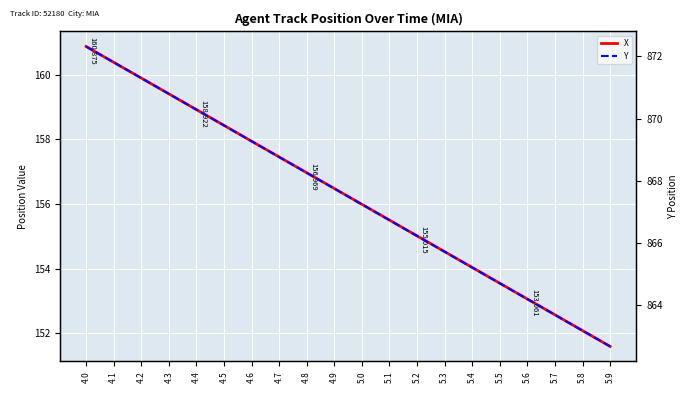

List the series in order of their peak value, lowest first.

X, Y